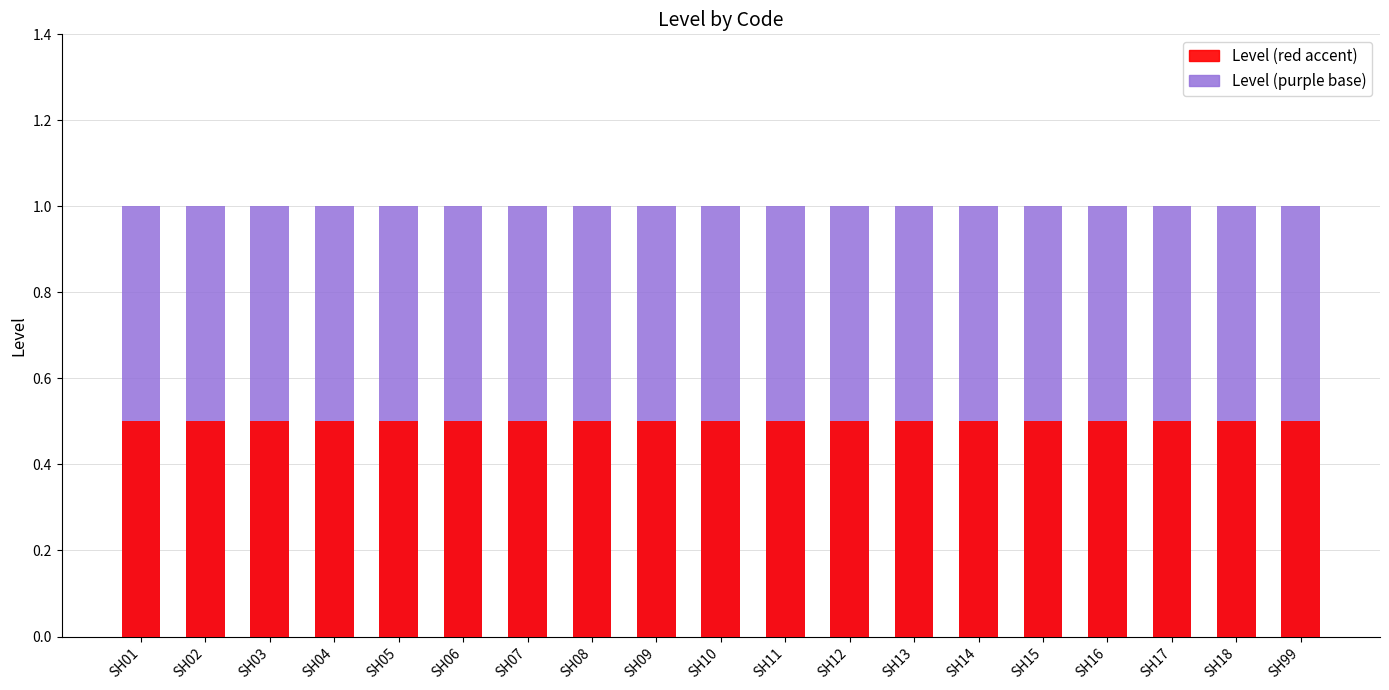

Reading left to right, what are all the values shown in this chart?

Normalization 1995-2005: SH01=1.0	SH02=1.0	SH03=1.0	SH04=1.0	SH05=1.0	SH06=1.0	SH07=1.0	SH08=1.0	SH09=1.0	SH10=1.0	SH11=1.0	SH12=1.0	SH13=1.0	SH14=1.0	SH15=1.0	SH16=1.0	SH17=1.0	SH18=1.0	SH99=1.0
Normalization 2010-2020: SH01=0.5	SH02=0.5	SH03=0.5	SH04=0.5	SH05=0.5	SH06=0.5	SH07=0.5	SH08=0.5	SH09=0.5	SH10=0.5	SH11=0.5	SH12=0.5	SH13=0.5	SH14=0.5	SH15=0.5	SH16=0.5	SH17=0.5	SH18=0.5	SH99=0.5